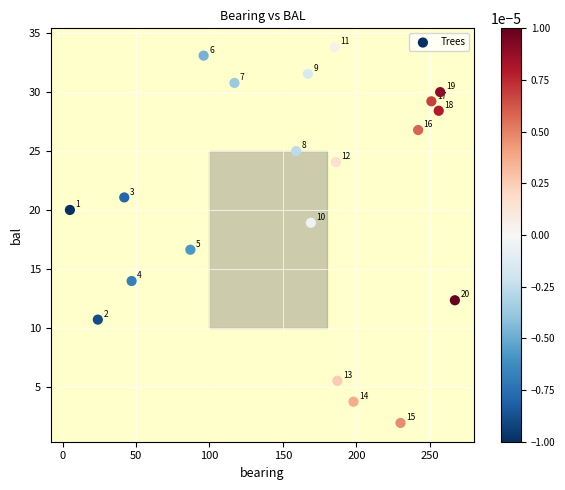

What Y value in the scatter plot is closest to 17?

16.6